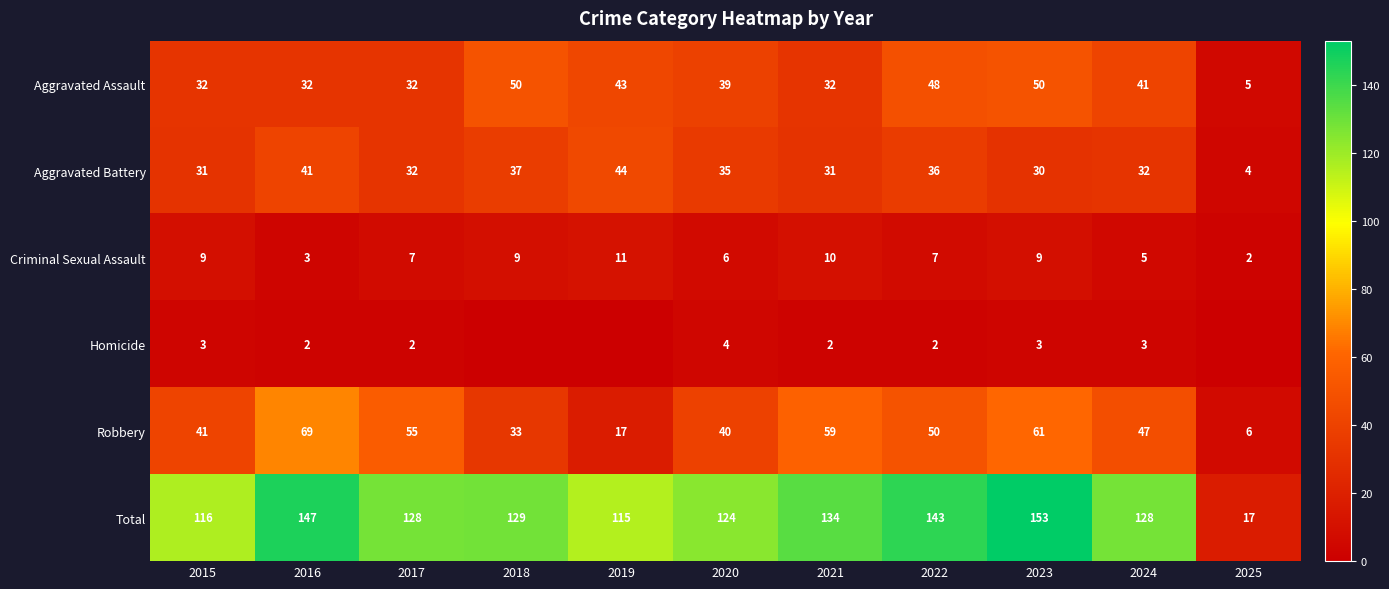

Is the value of Aggravated Assault at 2022 greater than the value of Aggravated Battery at 2019?

Yes